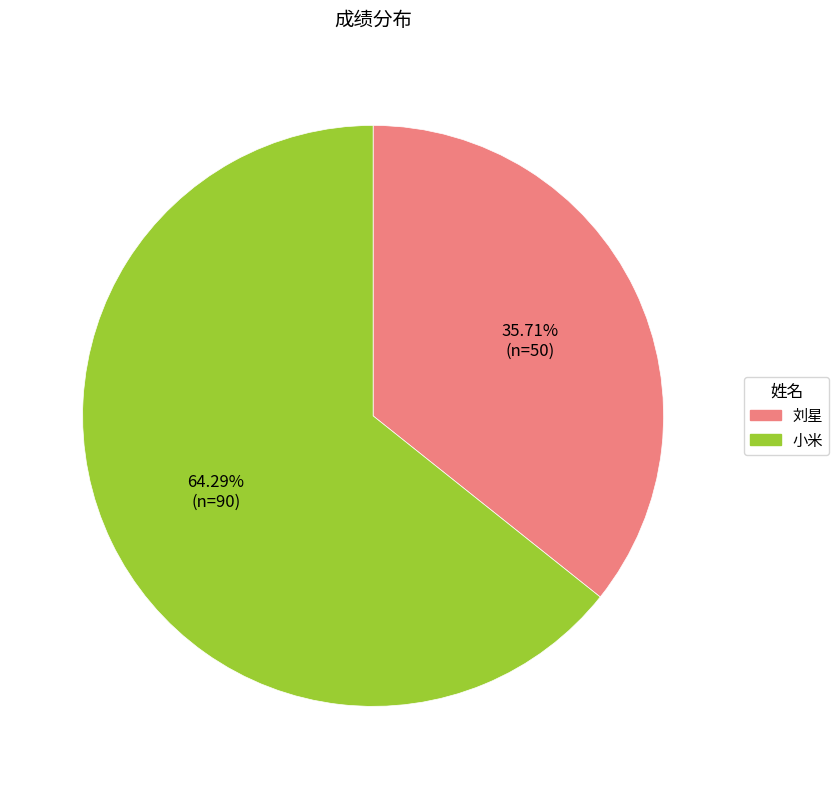

To the nearest percent, what percentage of the pie is 小米?

64%